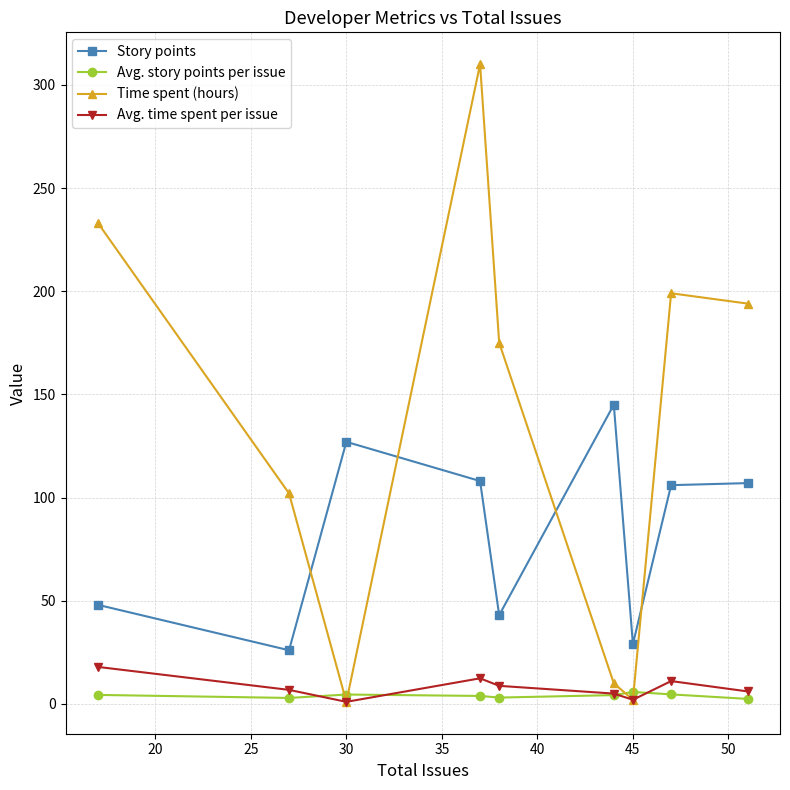

What is the value of the Avg. time spent per issue point at the 6th from the left?

5.0